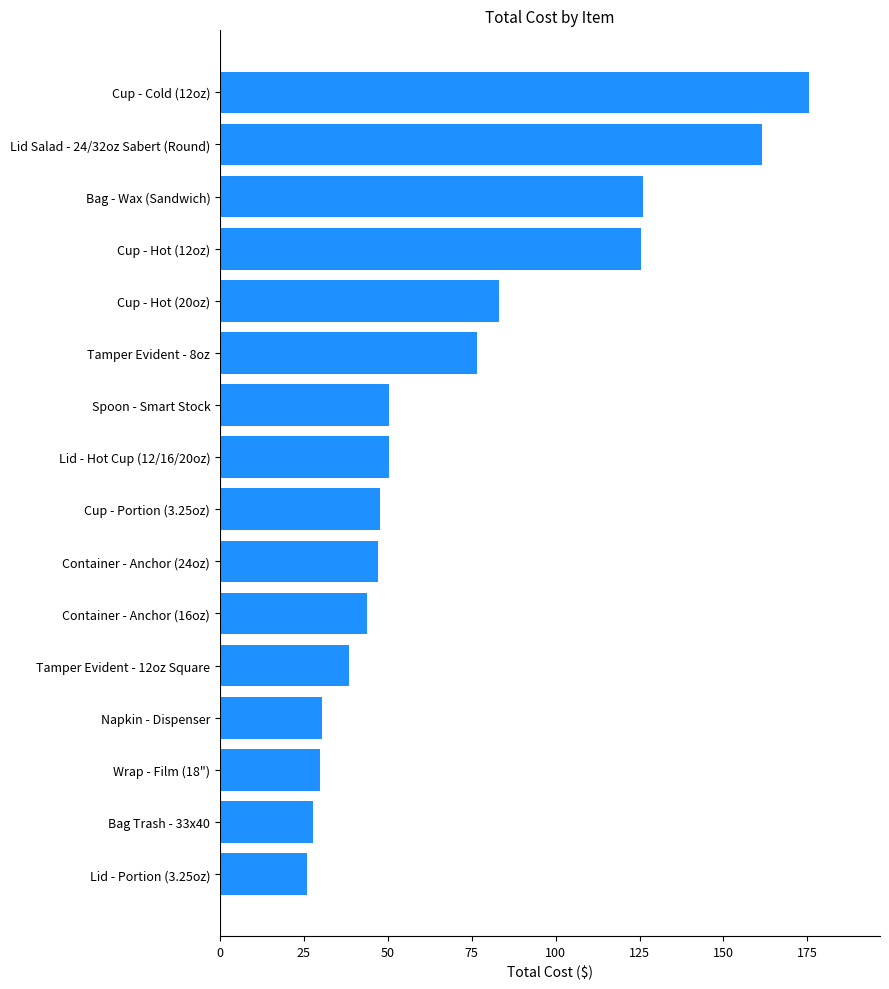

At which category does the chart reach its peak across all series?

Cup - Cold (12oz)